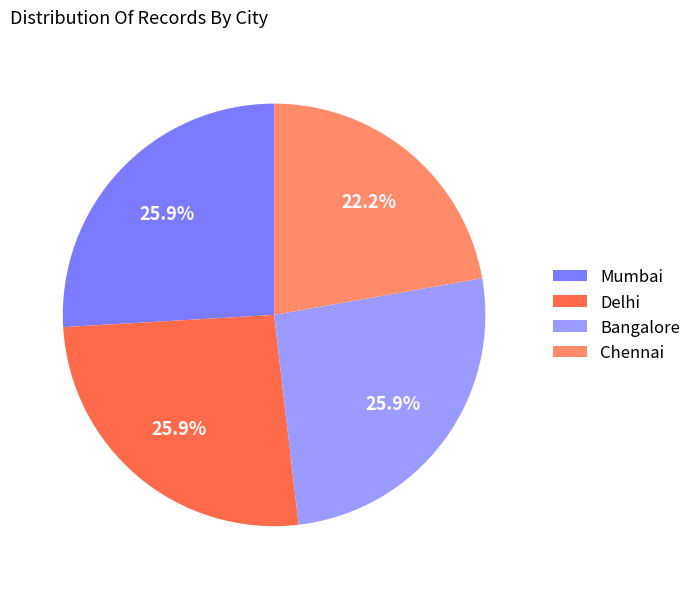

Which category has the smallest portion of the pie?

Chennai